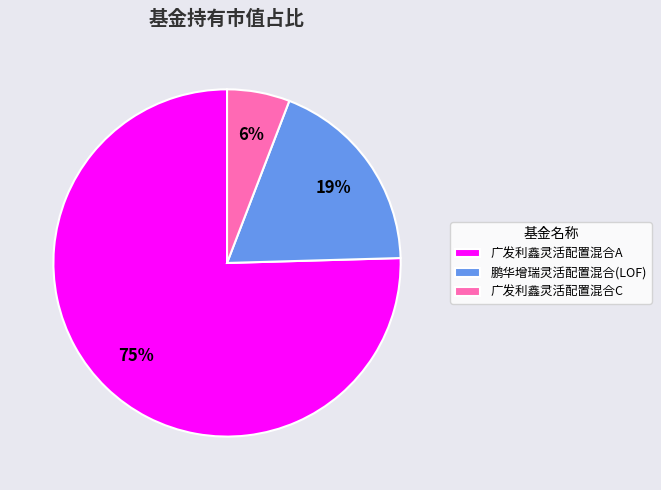

To the nearest percent, what is the difference between the 广发利鑫灵活配置混合C and 鹏华增瑞灵活配置混合(LOF) slice percentages?

13%